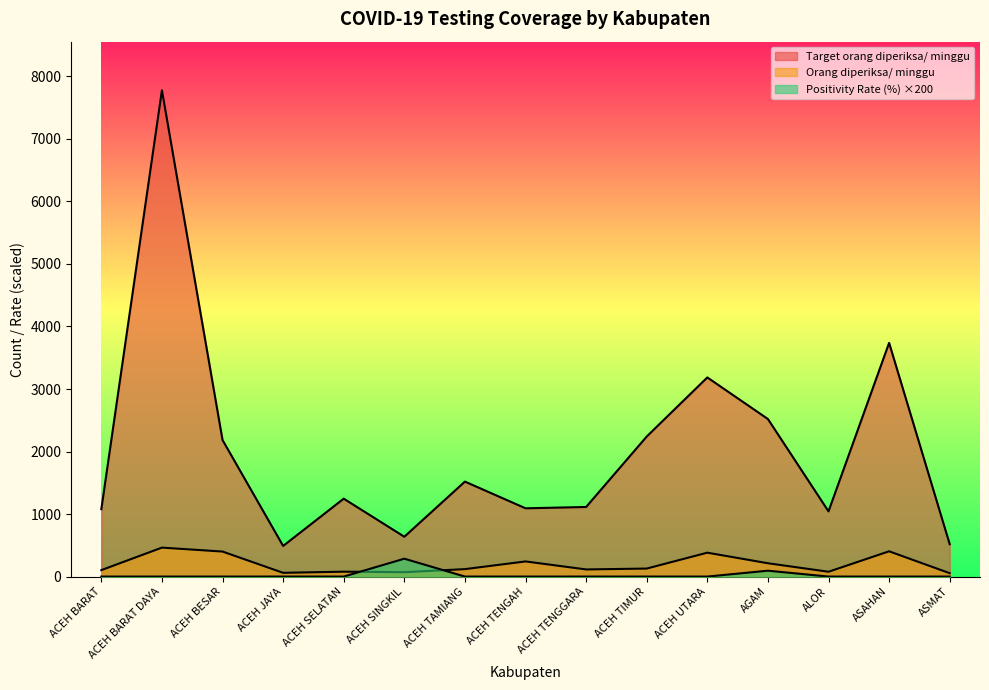

Where is the first local maximum for Positivity Rate (%)?

ACEH SINGKIL